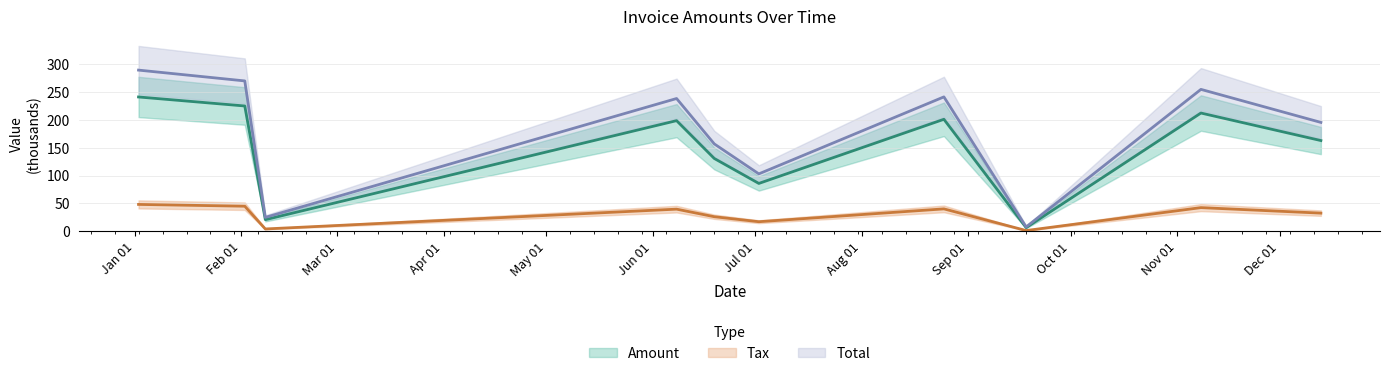

The value of Total at 2017-02-02 is 74.7. True or false?

False